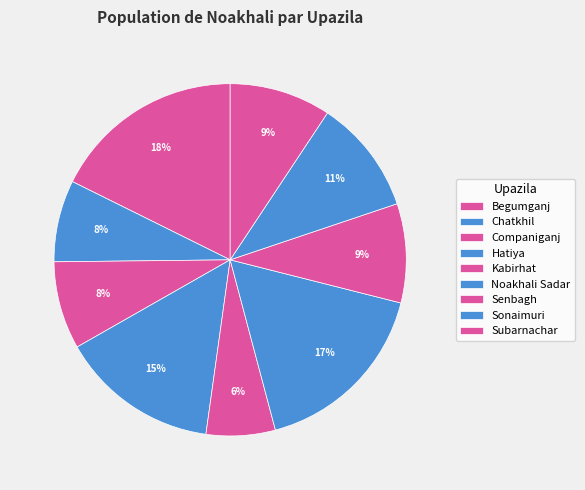

How many segments does this pie chart have?

9